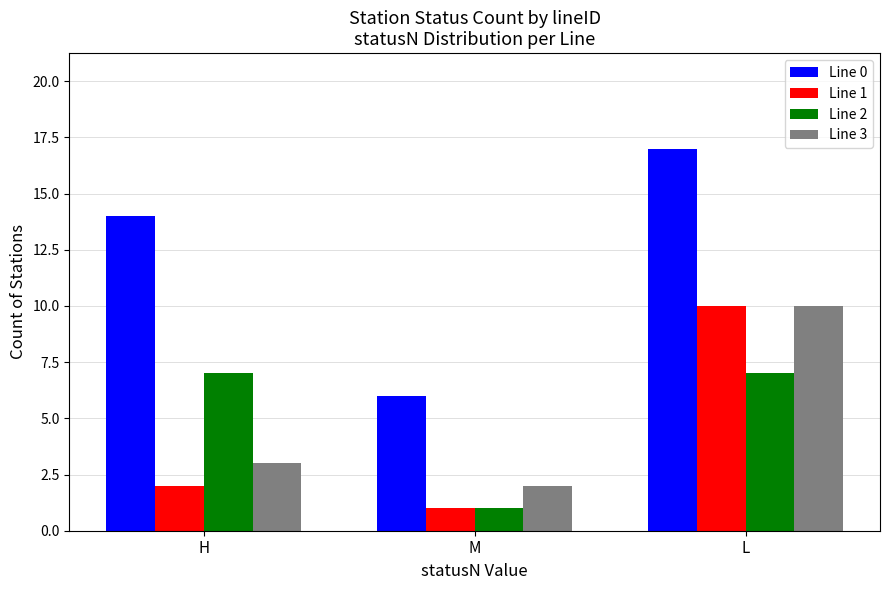

Are the bars horizontal?

No